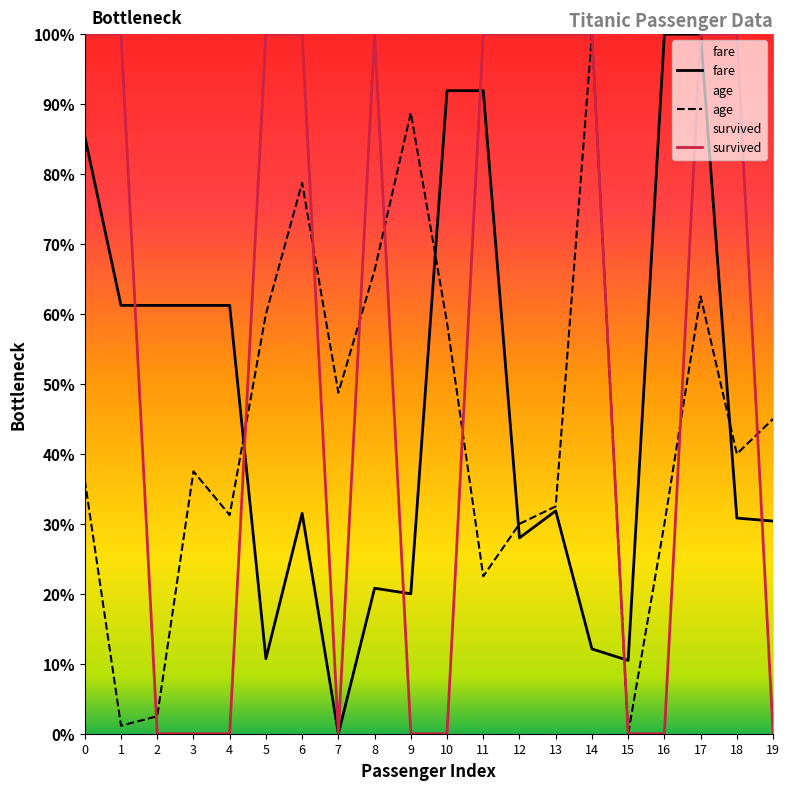

True or false: survived has a value of 0.3 at 18.

False